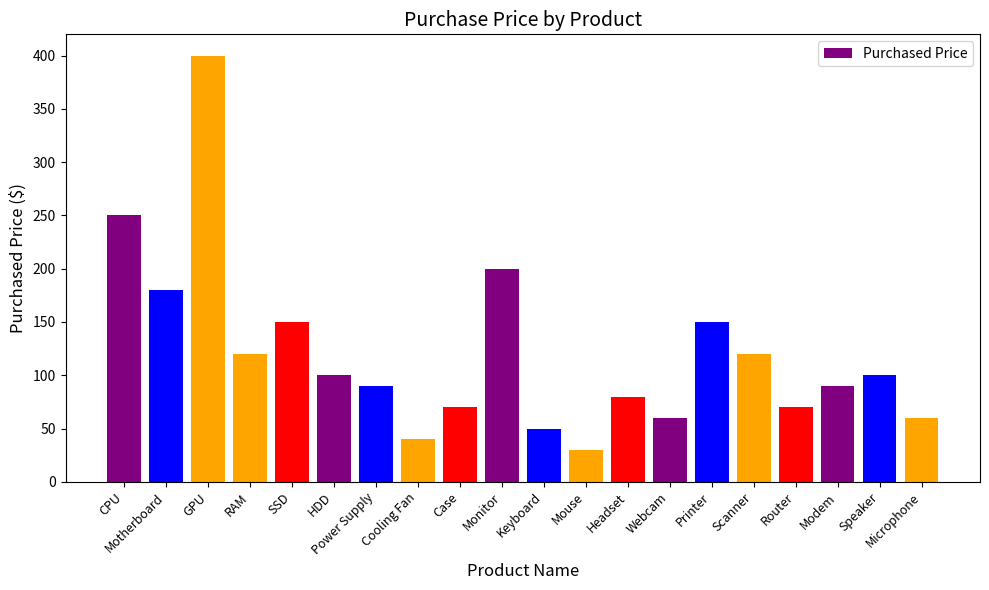

Read the value at CPU, to the nearest 5.

250